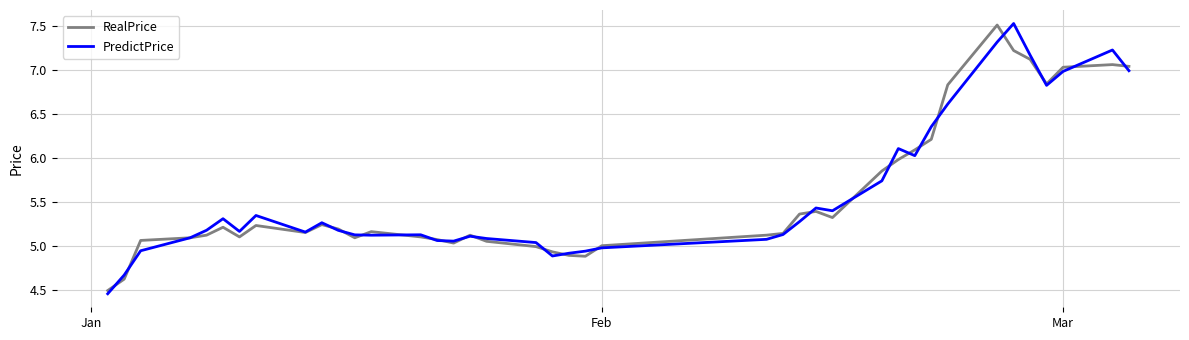

What is the maximum value for PredictPrice?

7.5